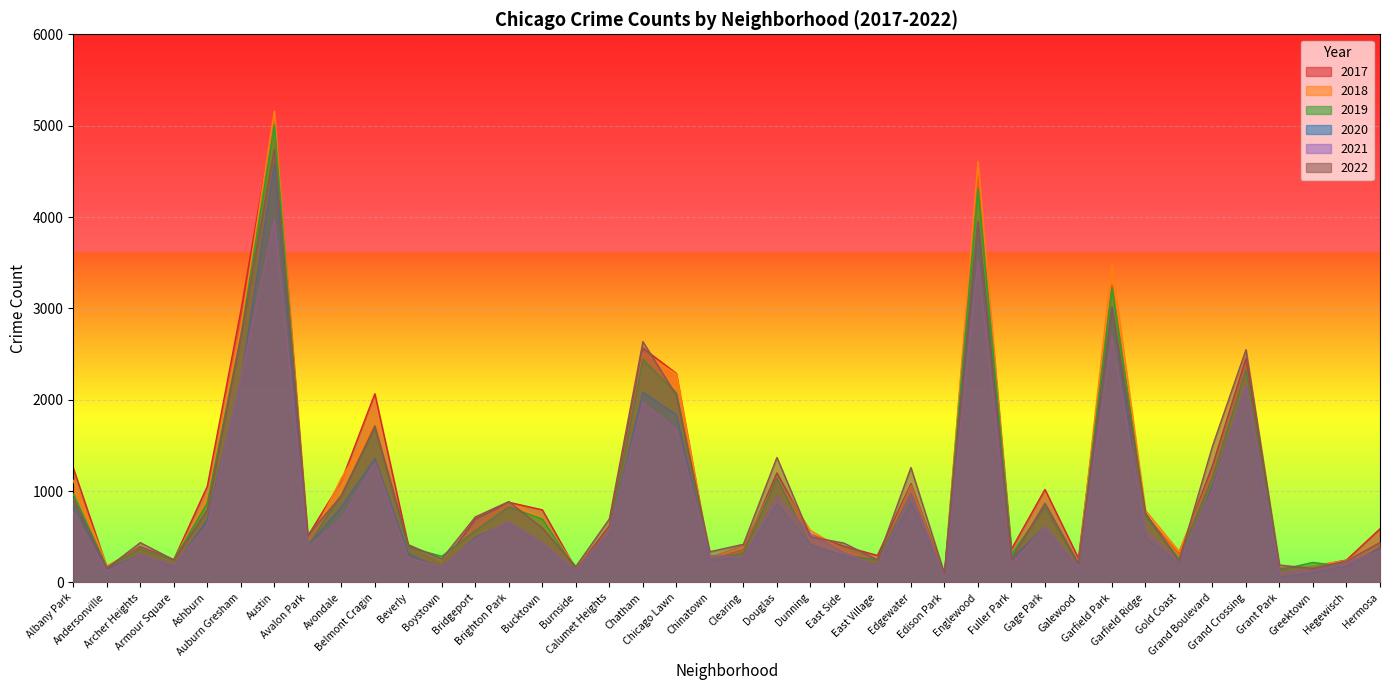

Between Ashburn and Edgewater, which series saw the biggest shift?

2022